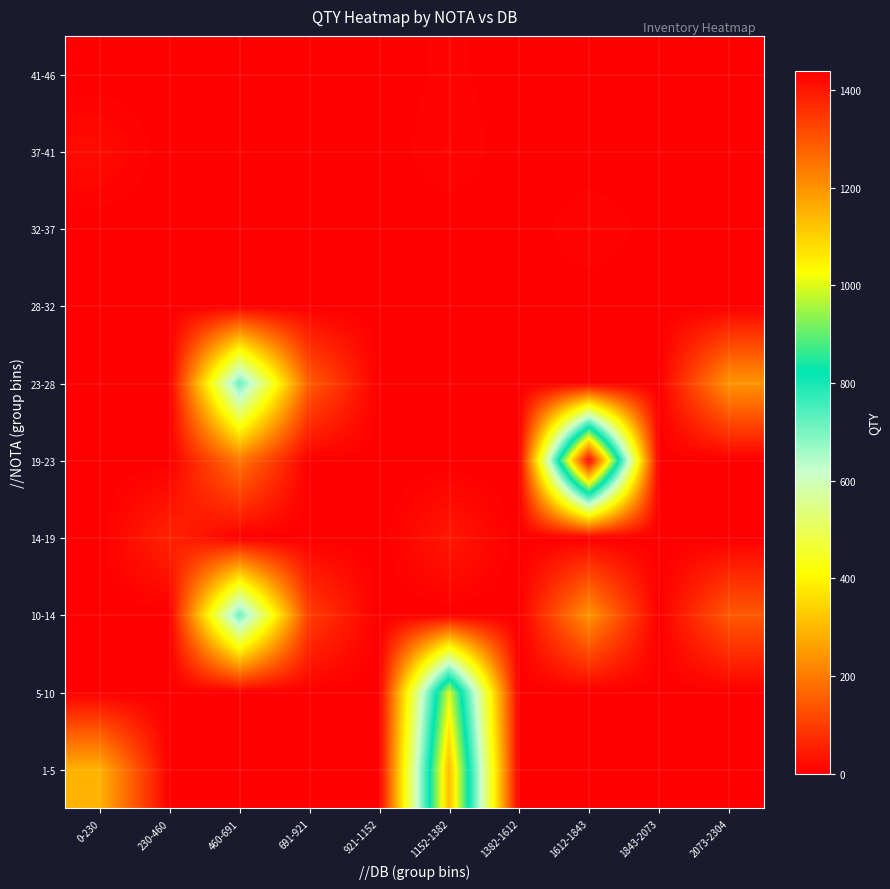

Which category has the highest value across all series?

1612-1843